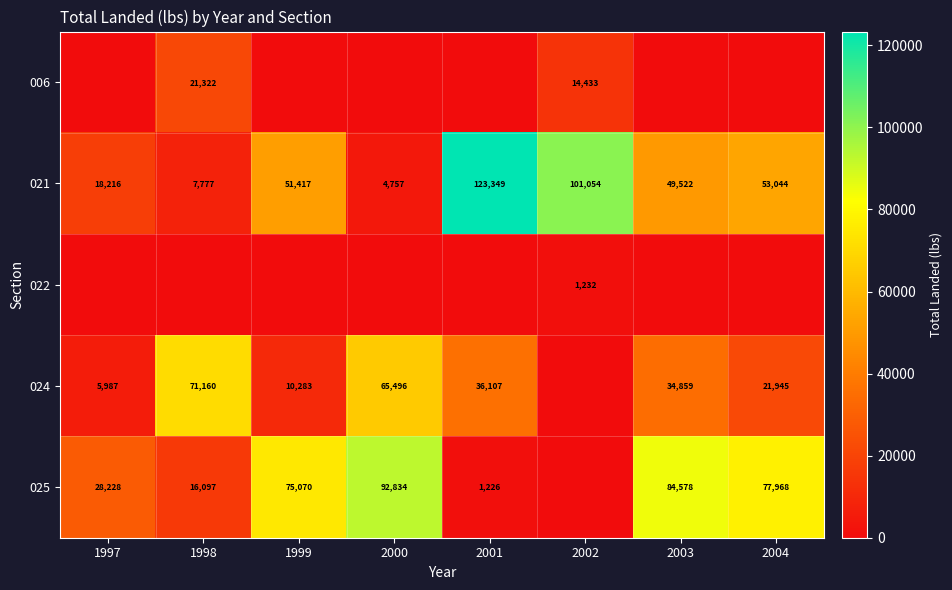

Read the 021 value at 2000.

4757